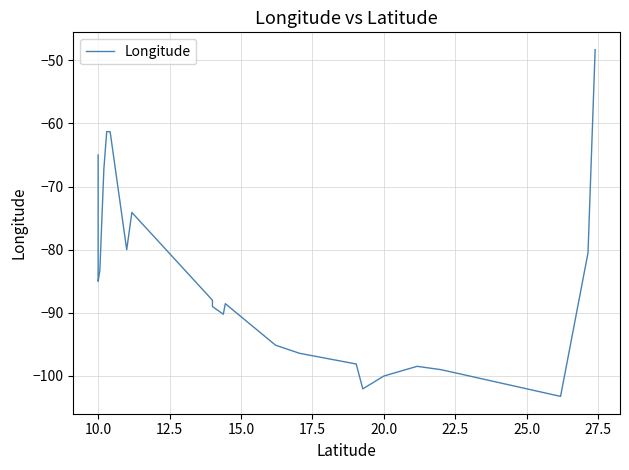

True or false: the data shows -27.5 at 20.0.

False